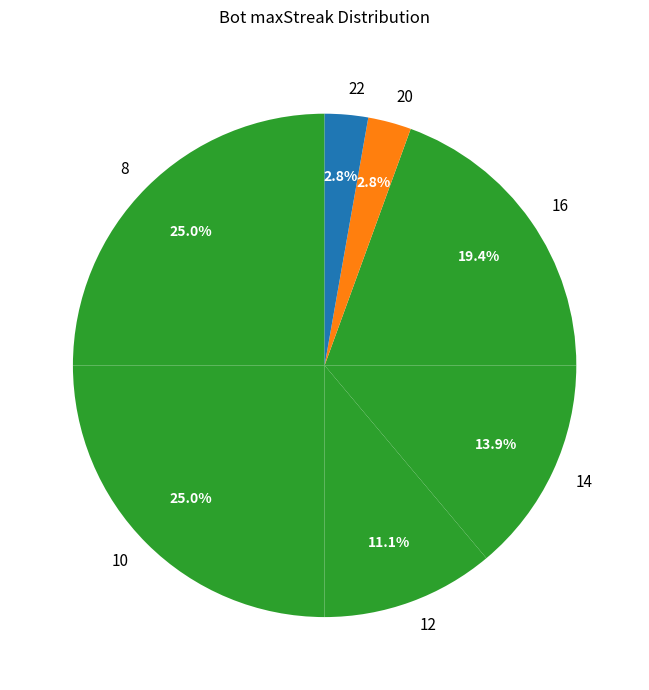

Count the number of slices in the pie.

7